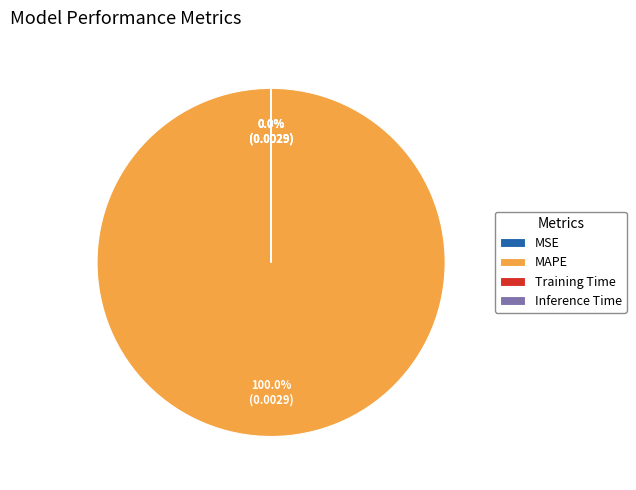

Does MAPE represent more than half of the total?

Yes